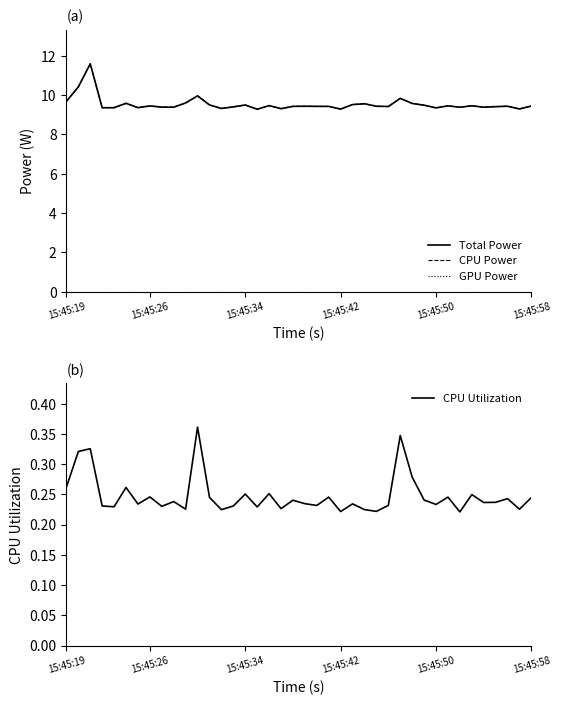

In CPU Power, how many points are higher than both neighbors (excluding endpoints)?

12